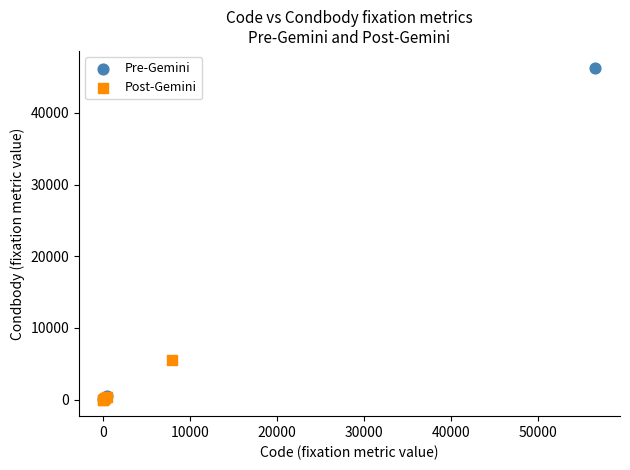

Which series has the widest spread of Y values?

Pre-Gemini